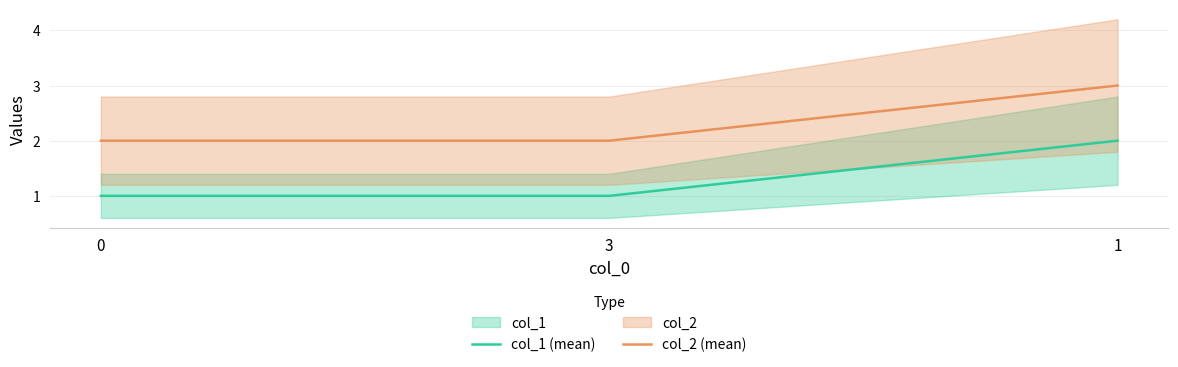

Is it true that col_1 (mean) equals 0 at 3?

False